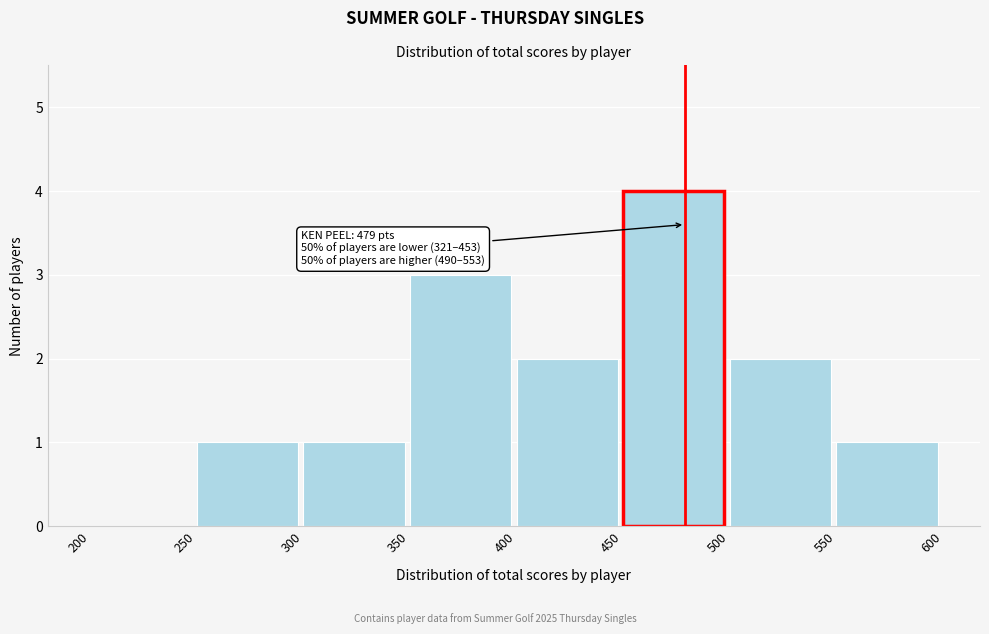

Over which range of the x-axis is the bar tallest?

450 to 500